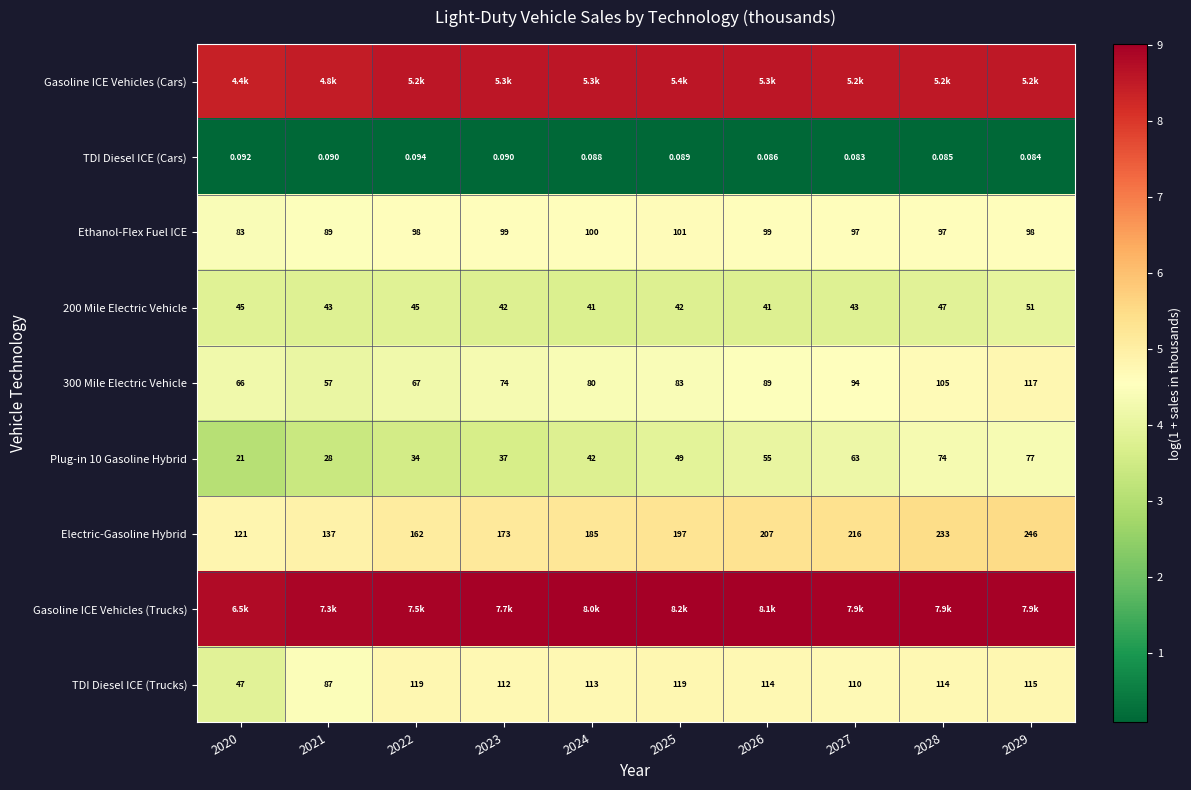

Which category has the lowest value in the TDI Diesel ICE (Cars) series?

2027